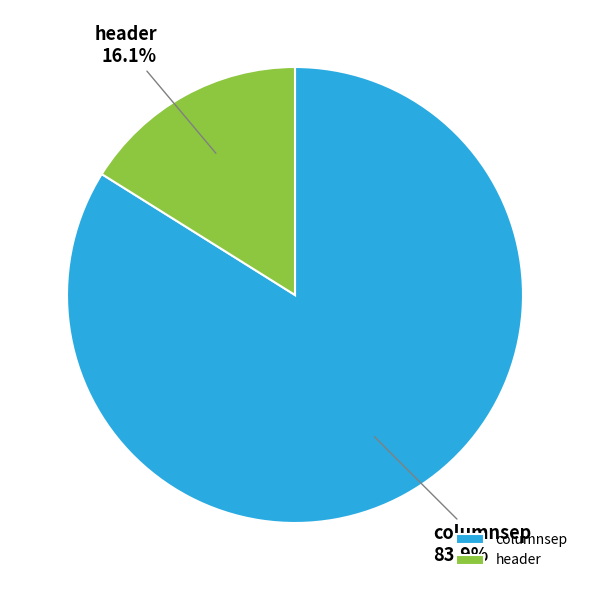

Rank the categories by value from highest to lowest.

columnsep, header